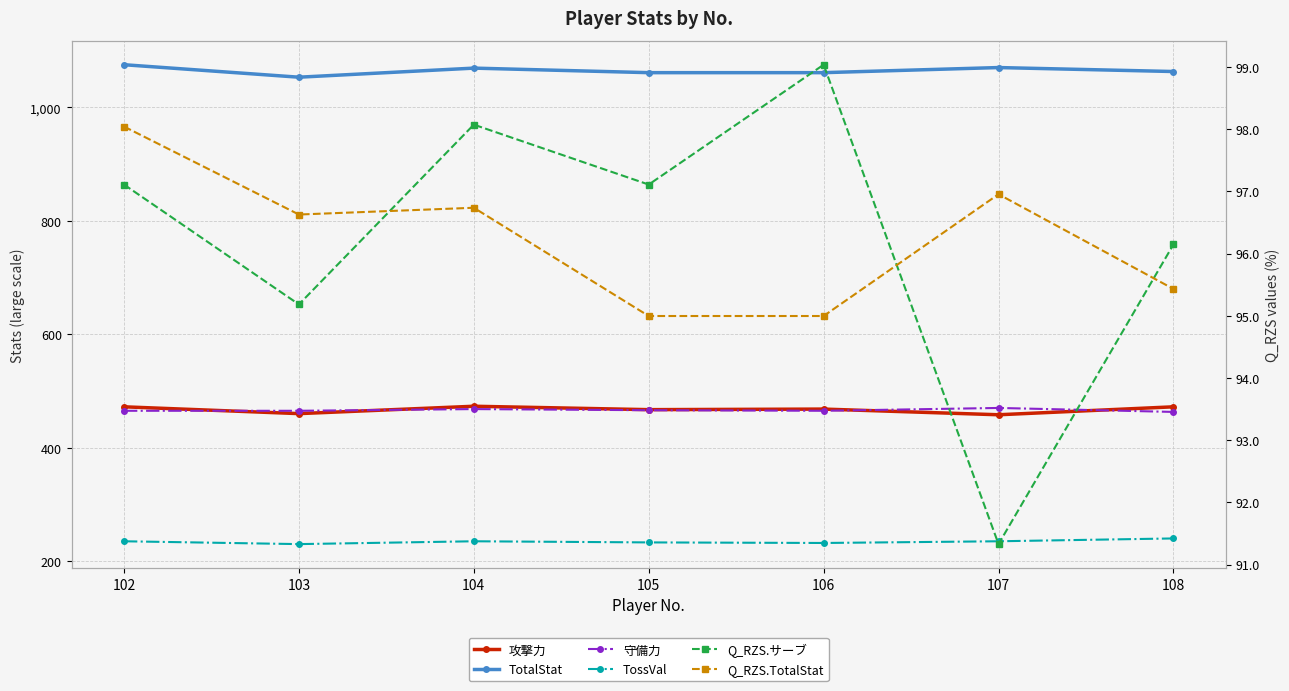

How many data points in Q_RZS.TotalStat are less than 96?

3